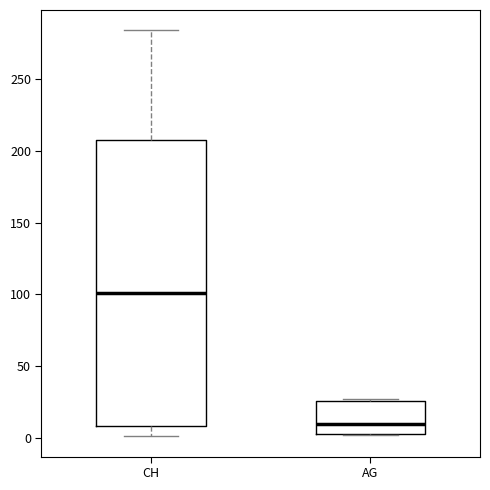

Where is the lower edge of the box for CH on the y-axis? The values are not printed on the chart, so give them approximately, as read against the axis.

10